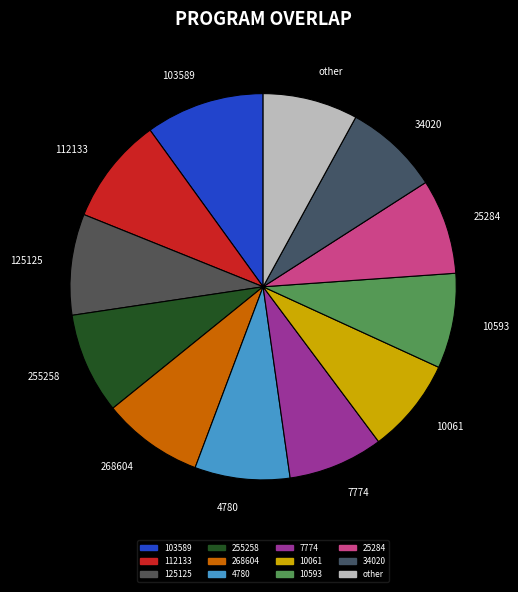

True or false: 112133 accounts for 9% of the total.

True